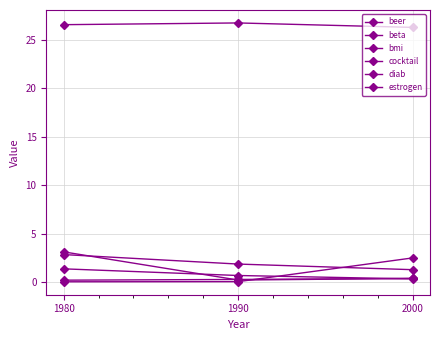

Which series has the largest total across all categories?

bmi